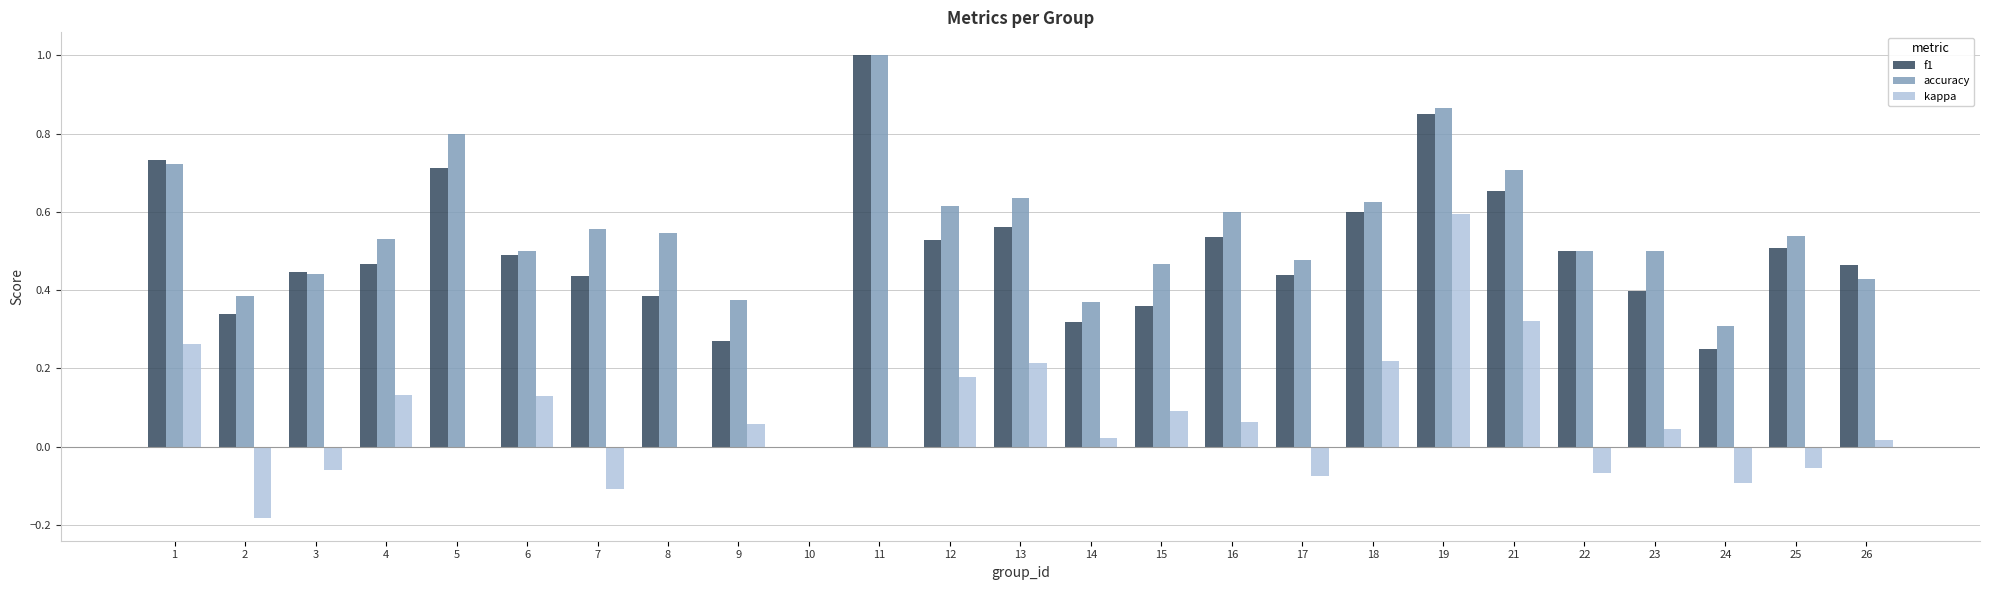

What are all the series names shown in the legend?

f1, accuracy, kappa